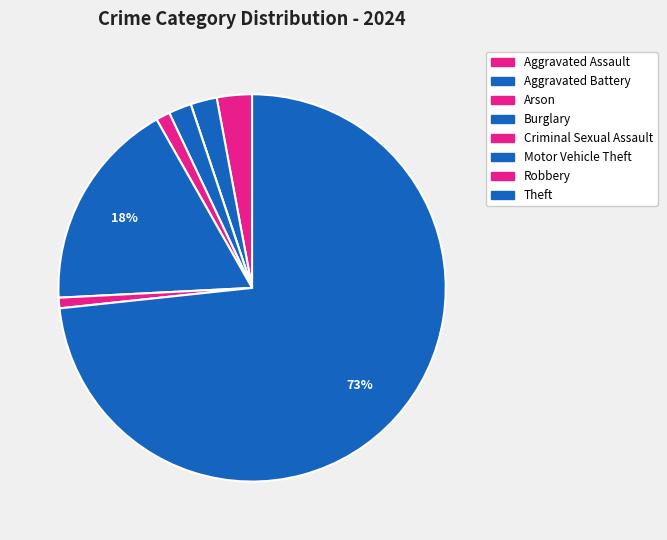

What is the total percentage of Criminal Sexual Assault and Aggravated Battery?

3.4%